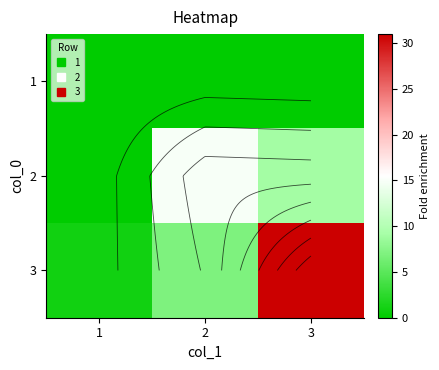

Which series changed the most between 2 and 3?

3